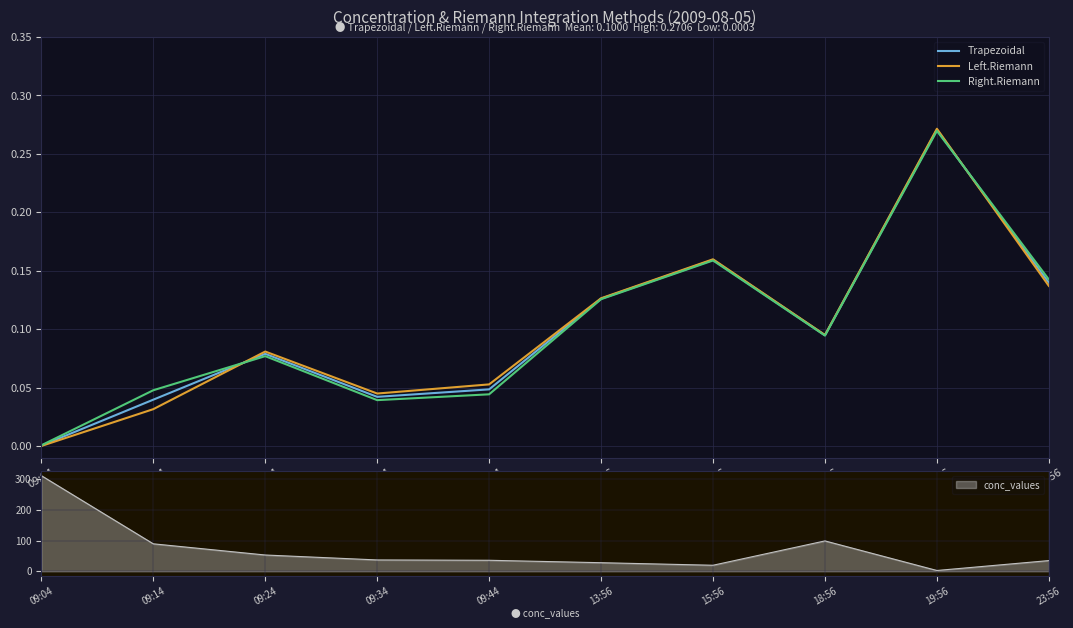

Between 15:56 and 09:34, which is larger?

15:56